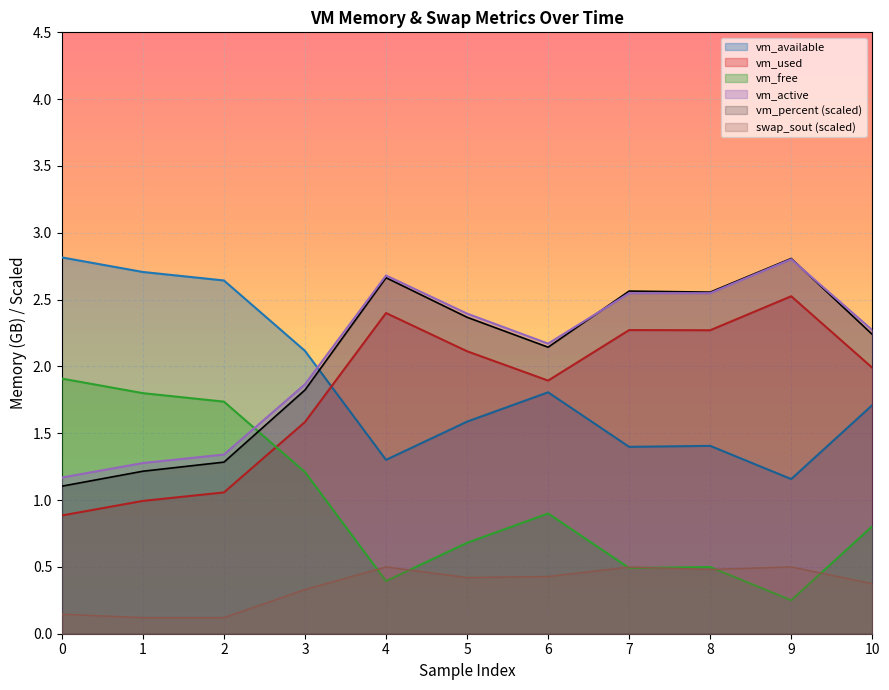

What value does the vm_free series have at 4?

0.4